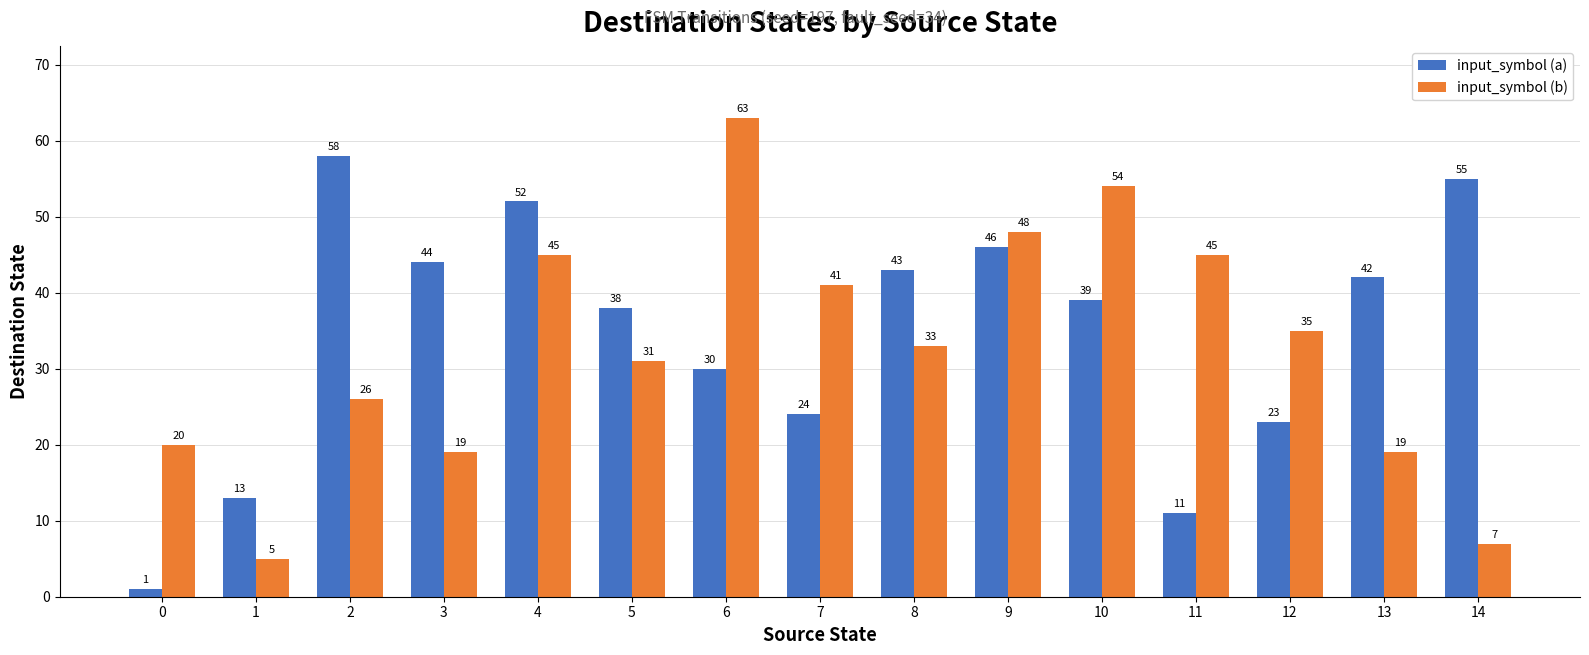

Which series has the widest spread of values?

input_symbol (b)